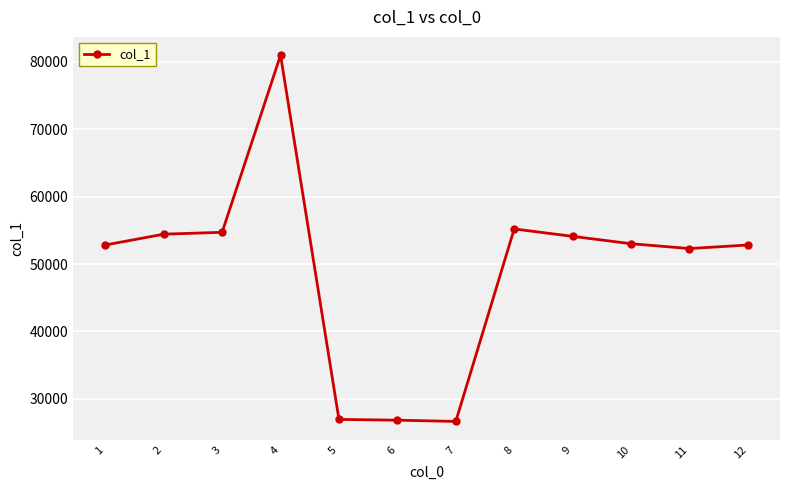

Is it true that the value at 4 is 113758?

False